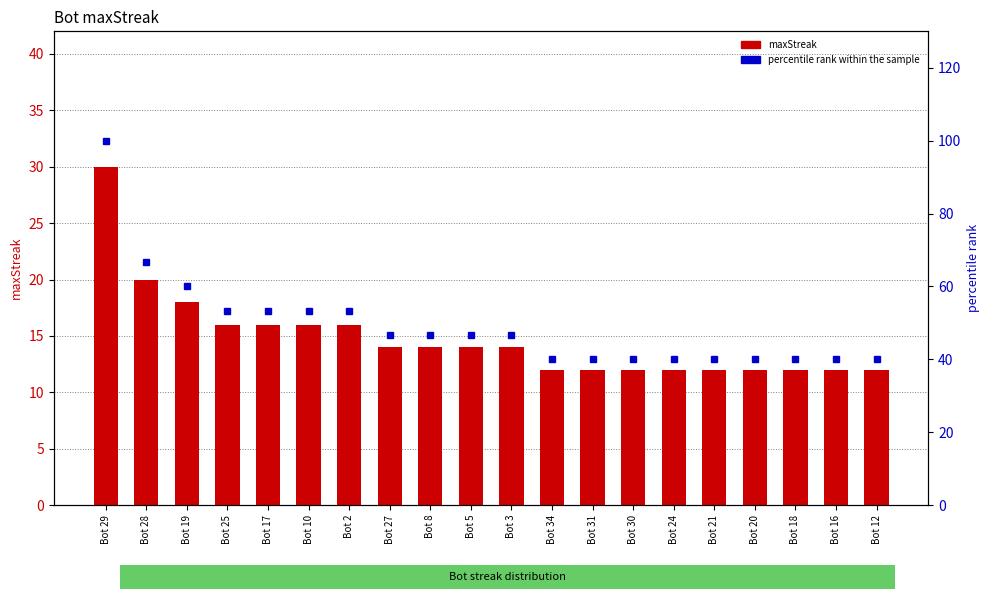

Reading left to right, transcribe all the data shown in this chart.

maxStreak: 30.0	20.0	18.0	16.0	16.0	16.0	16.0	14.0	14.0	14.0	14.0	12.0	12.0	12.0	12.0	12.0	12.0	12.0	12.0	12.0
percentile rank within the sample: 100.0	66.7	60.0	53.3	53.3	53.3	53.3	46.7	46.7	46.7	46.7	40.0	40.0	40.0	40.0	40.0	40.0	40.0	40.0	40.0